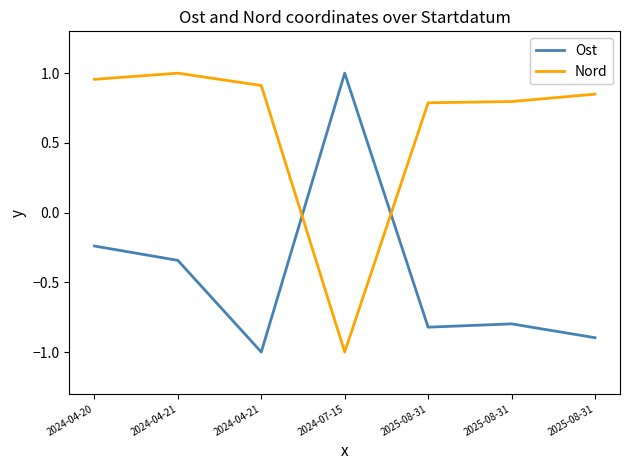

Does the chart have visible grid lines?

No